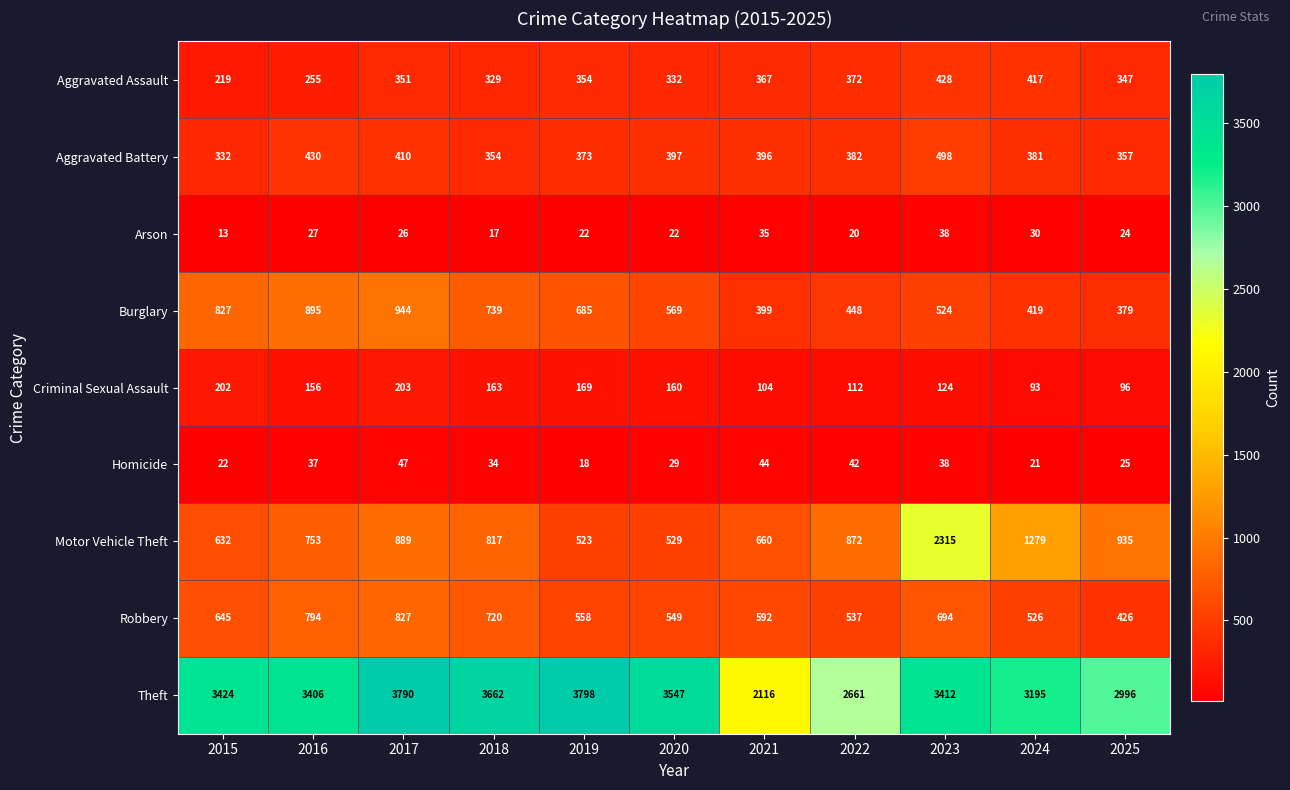

What is the sum of the Aggravated Assault values at 2024 and 2022?

789